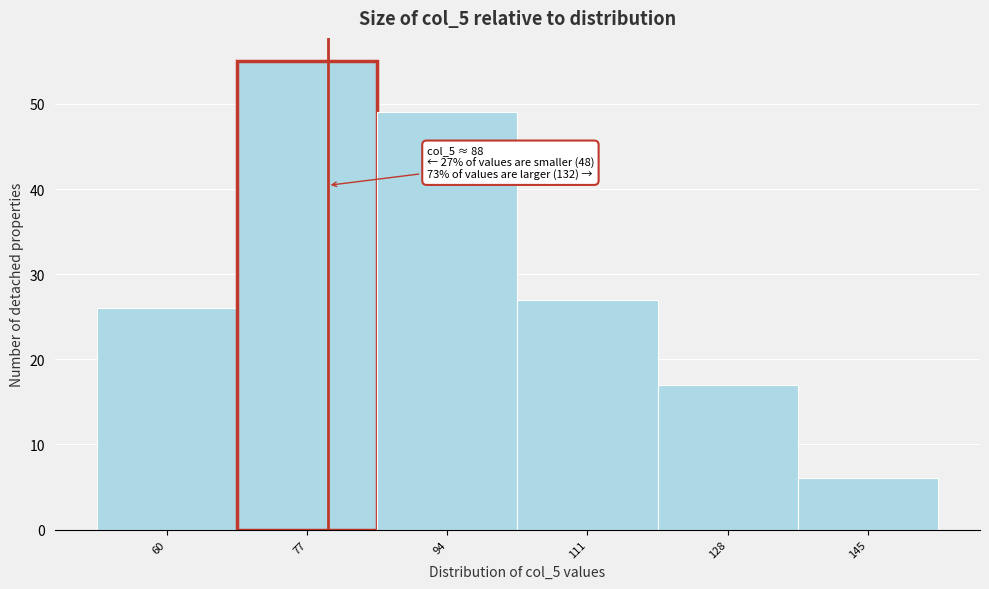

Reading right to left, transcribe all the data shown in this chart.

145=6	128=17	111=27	94=49	77=55	60=26